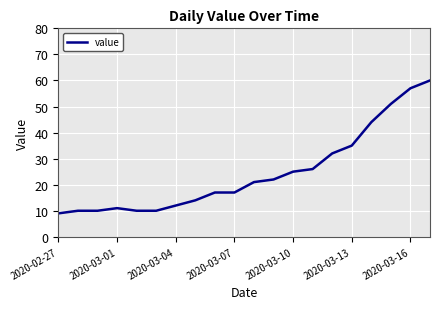

What is the maximum value shown in the chart?

60